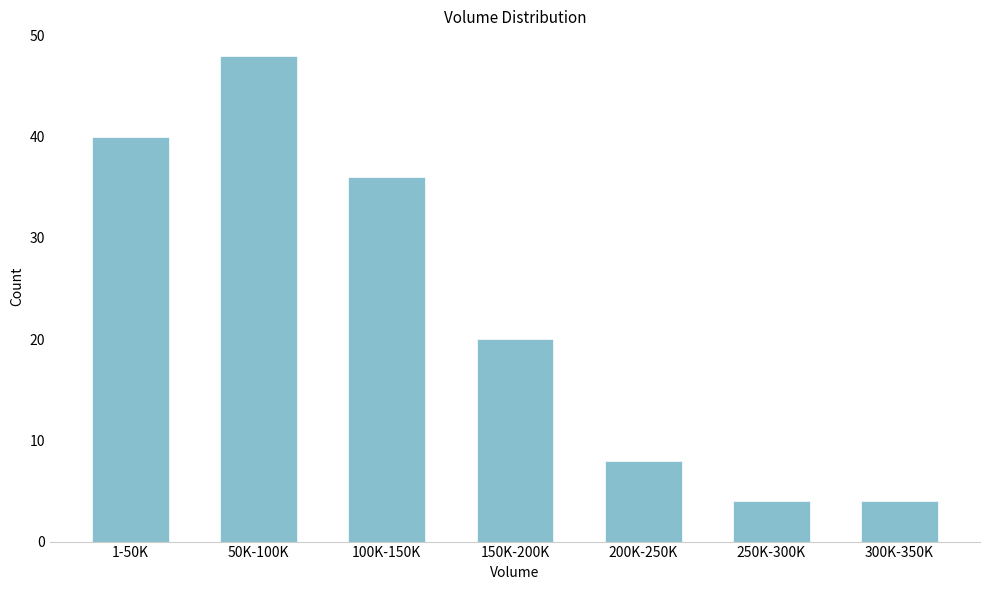

Reading left to right, extract all data points from this chart.

40	48	36	20	8	4	4